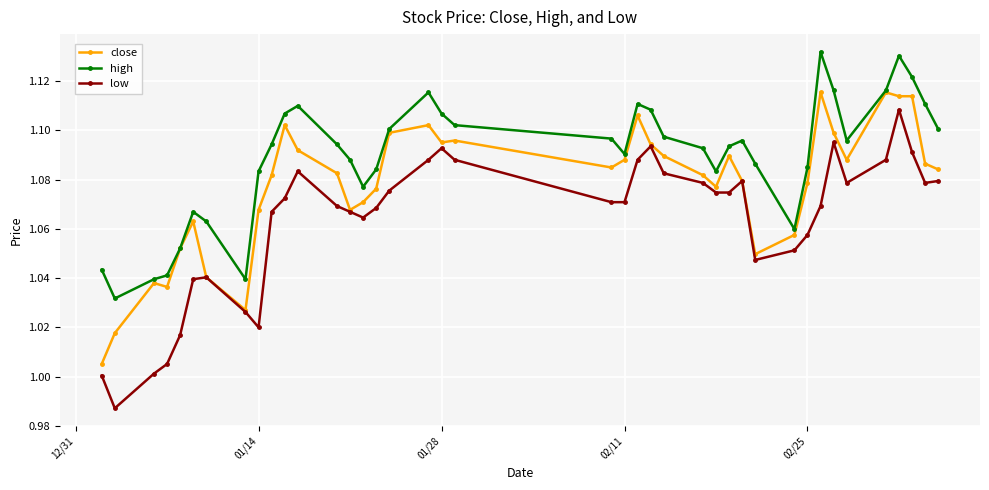

List the series in order of their peak value, lowest first.

low, close, high